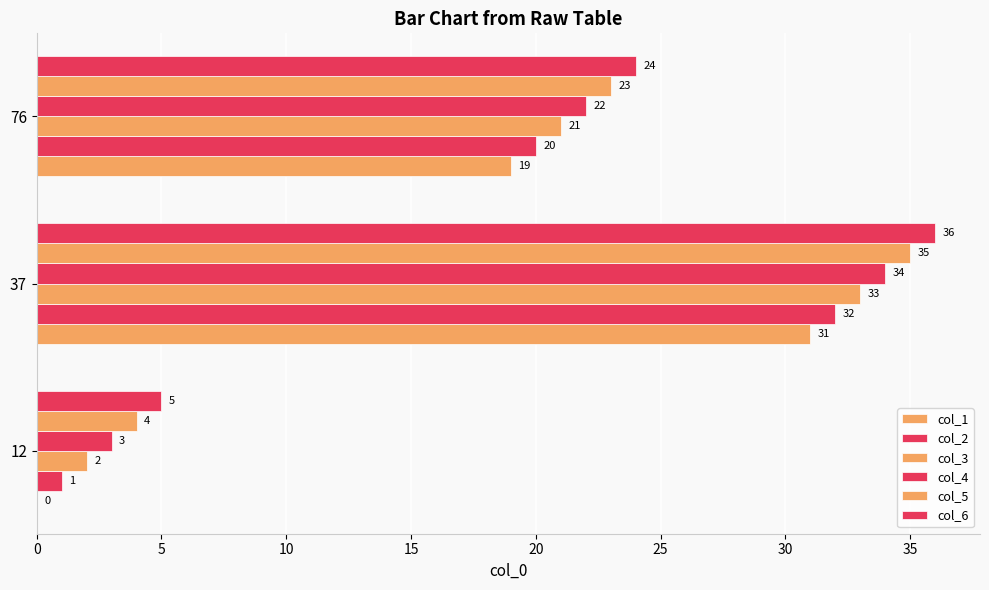

Count the number of categories in the chart.

3